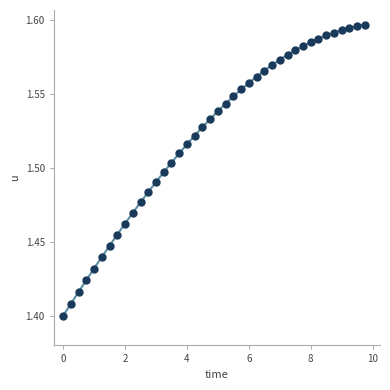

What is the range of X values (max minus min)?

9.8